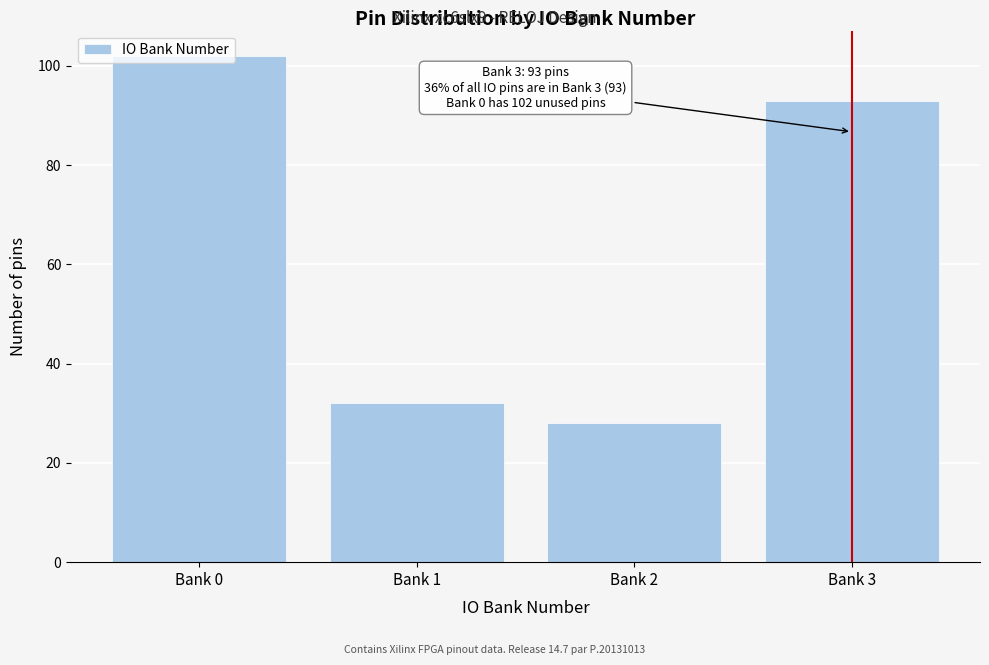

List the labels in order of value, largest first.

Bank 0, Bank 3, Bank 1, Bank 2